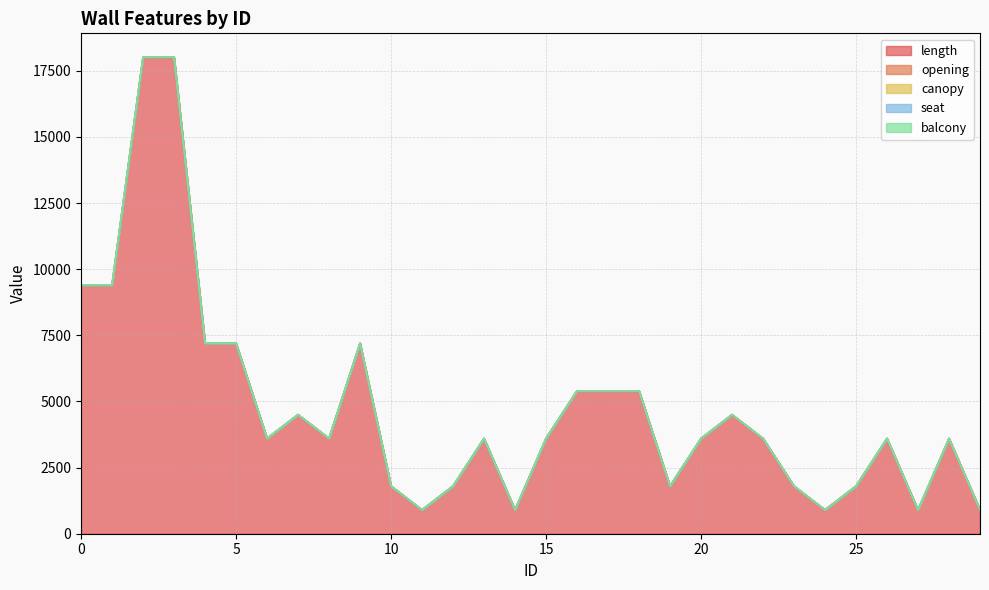

The opening series shows 6 at 14. True or false?

False